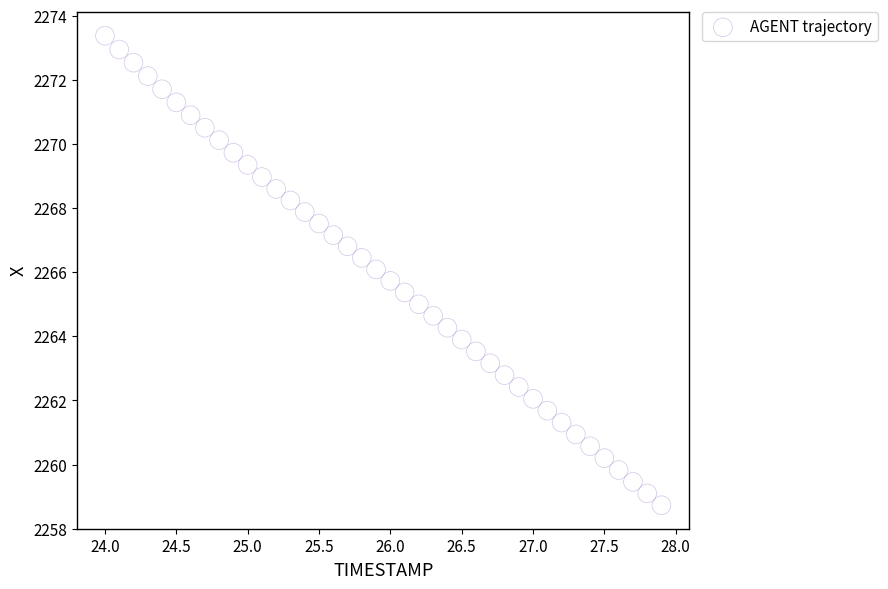

What is the range of X values (max minus min)?

3.9